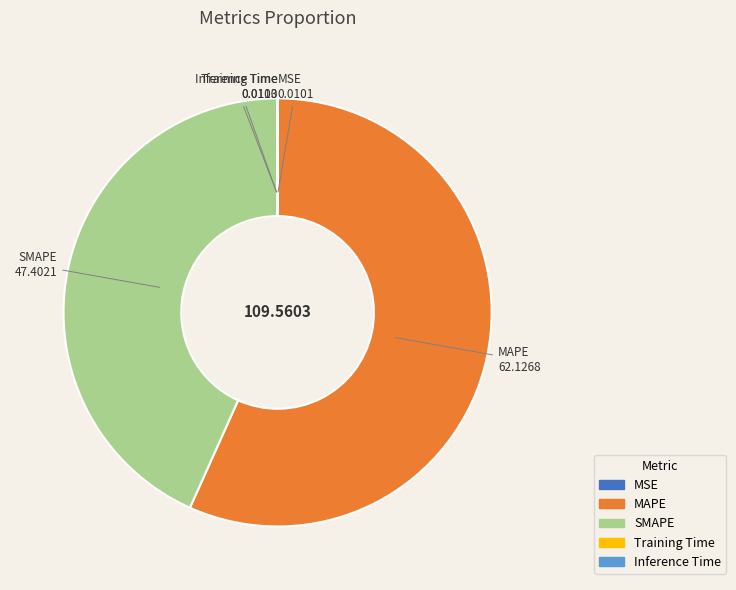

Which slice is the largest?

MAPE